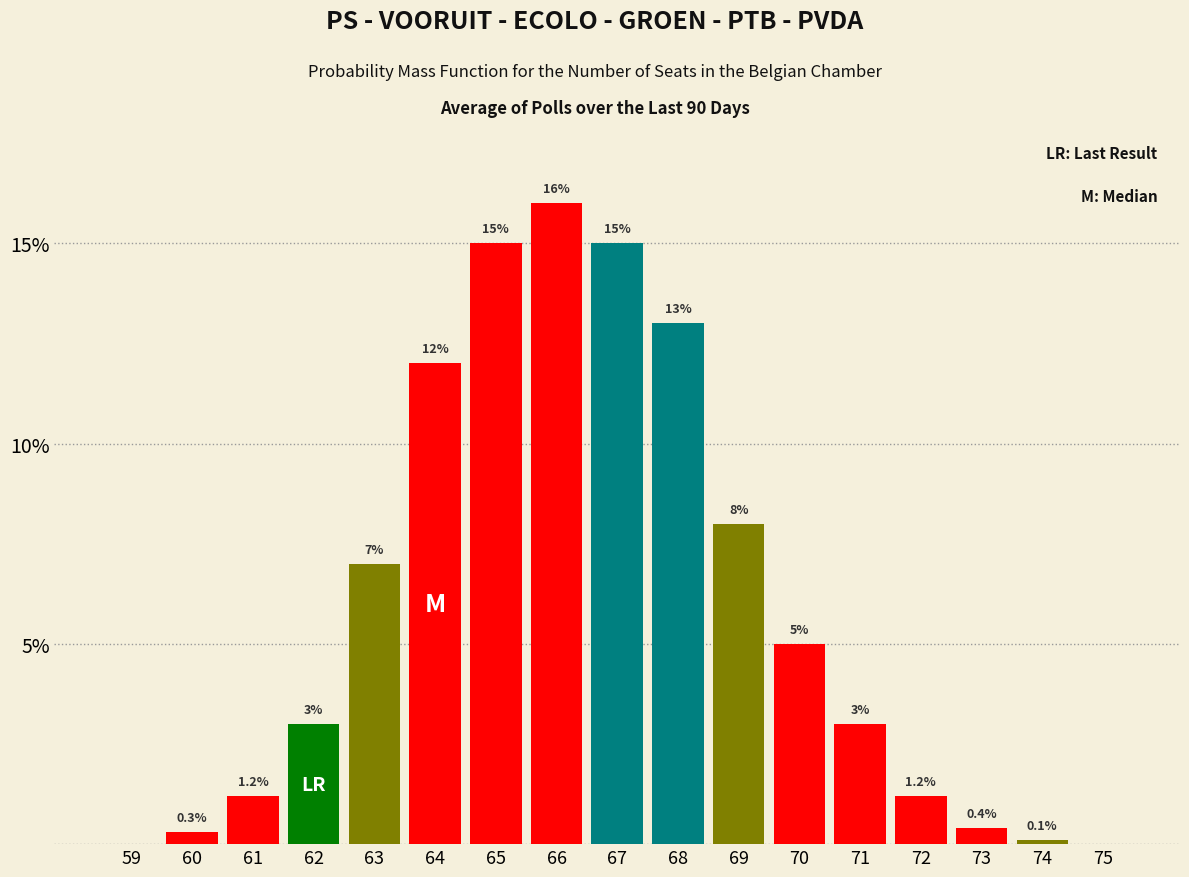

Reading left to right, what are all the values shown in this chart?

59=0.0	60=0.3	61=1.2	62=3.0	63=7.0	64=12.0	65=15.0	66=16.0	67=15.0	68=13.0	69=8.0	70=5.0	71=3.0	72=1.2	73=0.4	74=0.1	75=0.0